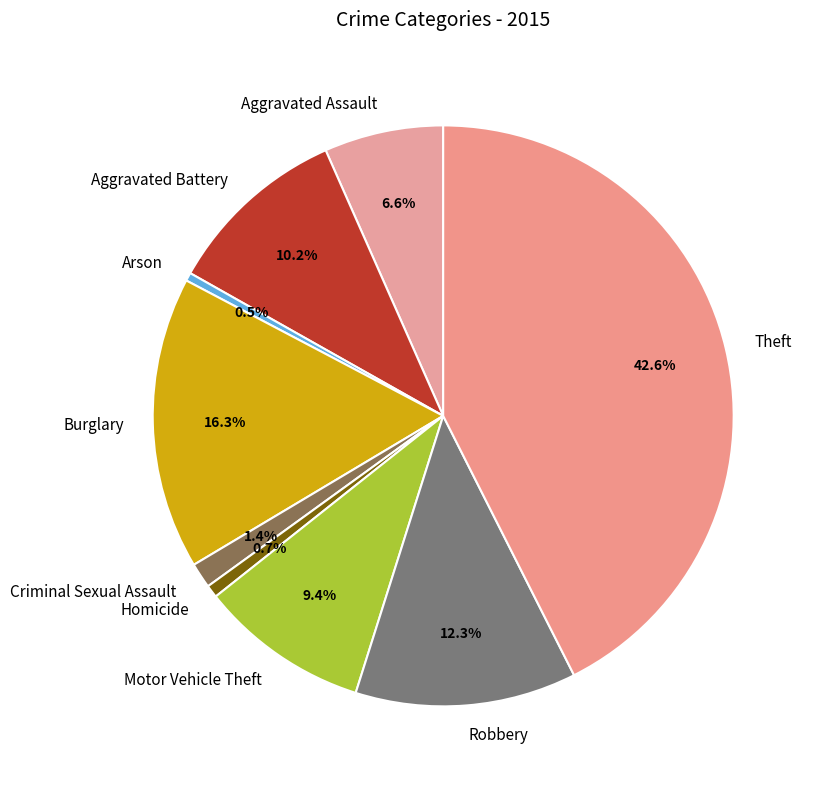

Does Aggravated Assault represent more than half of the total?

No